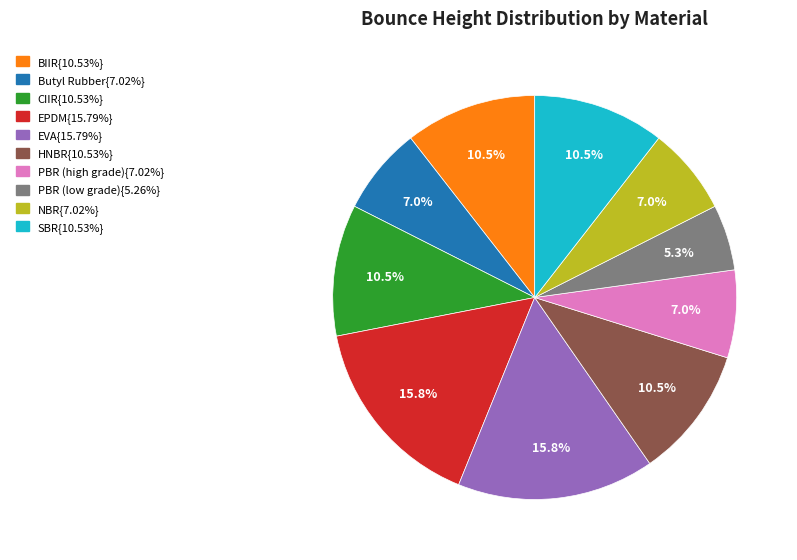

Does any single category account for the majority?

No